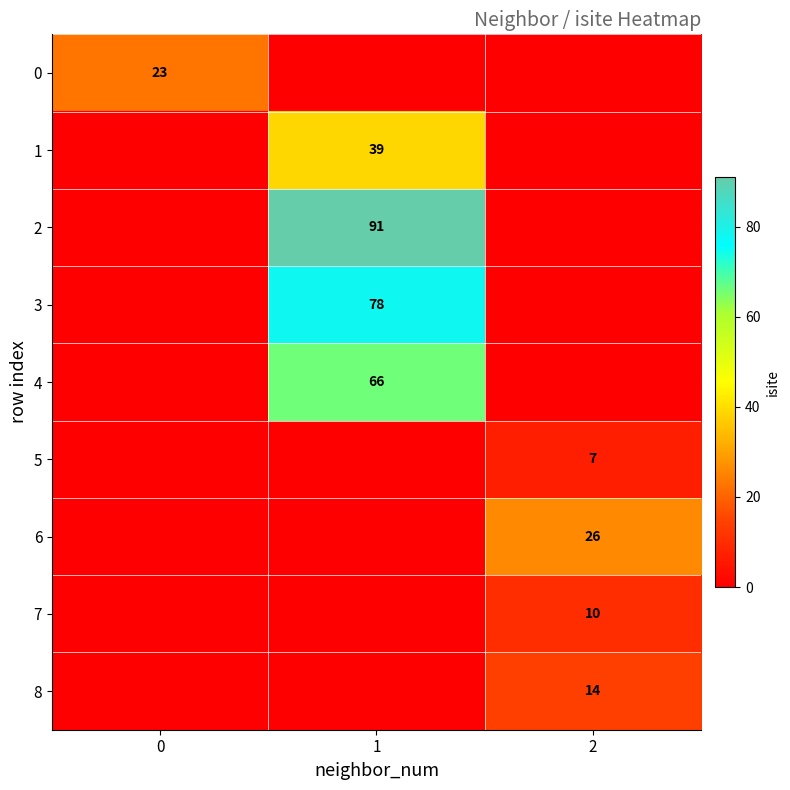

The 0 series shows 30 at 0. True or false?

False